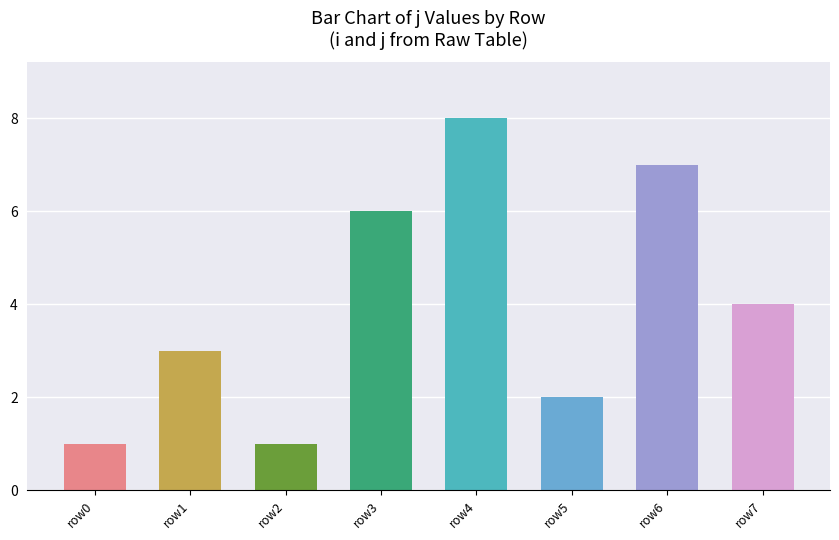

Which has a higher value, 2 or 1?

2